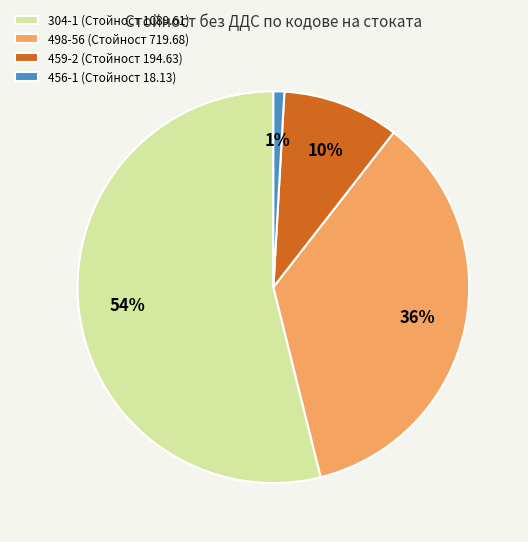

What is the smallest slice in the pie chart?

456-1 (Стойност 18.13)